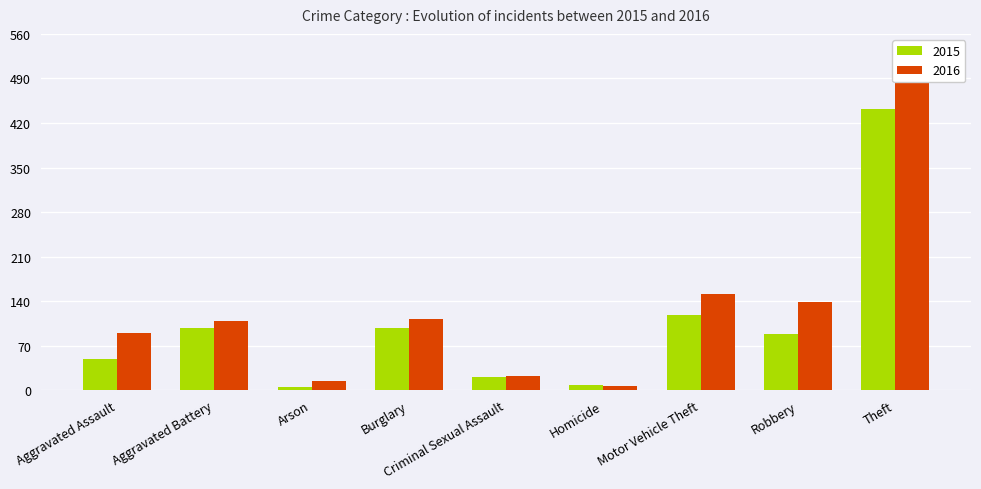

Reading right to left, extract all data points from this chart.

2015: Theft=442	Robbery=88	Motor Vehicle Theft=118	Homicide=8	Criminal Sexual Assault=20	Burglary=98	Arson=5	Aggravated Battery=97	Aggravated Assault=49
2016: Theft=492	Robbery=138	Motor Vehicle Theft=151	Homicide=6	Criminal Sexual Assault=22	Burglary=112	Arson=15	Aggravated Battery=108	Aggravated Assault=90